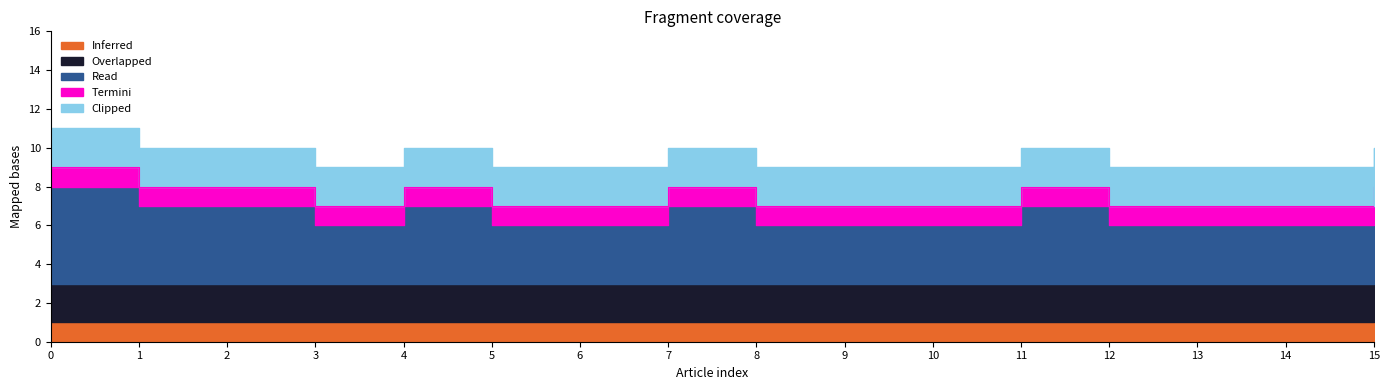

Is it true that Read equals 3 at 9?

True